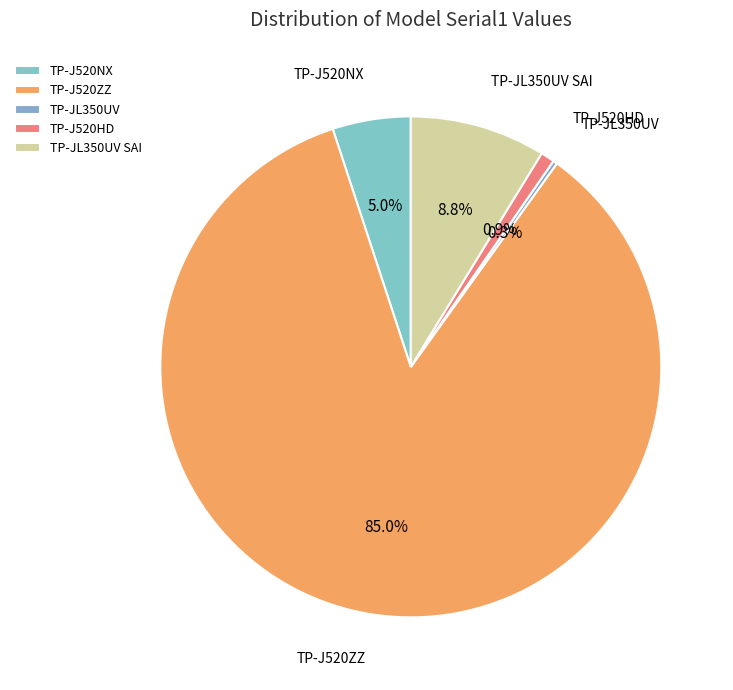

To the nearest percent, what is the difference between the largest and smallest slice percentages?

85%